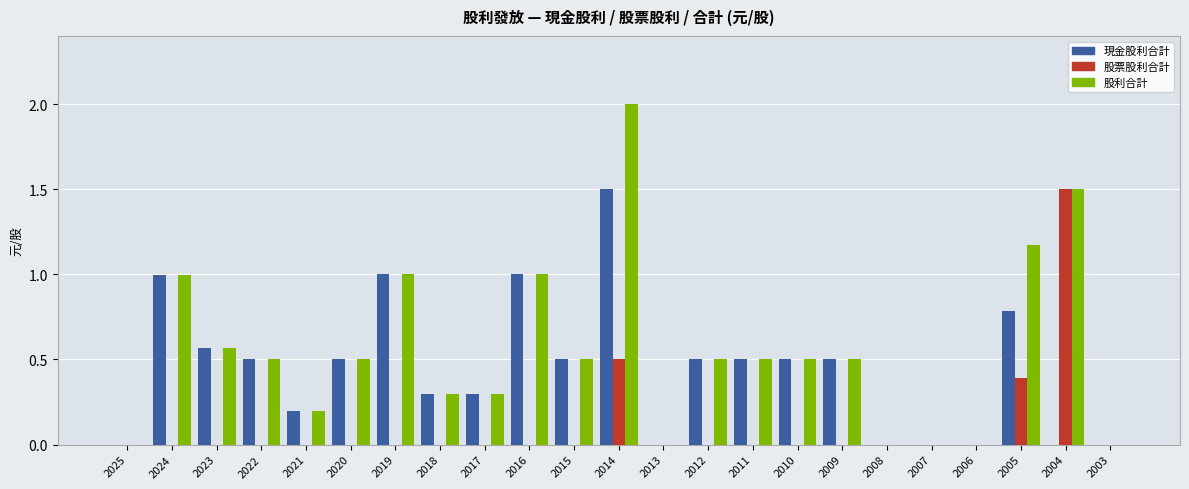

Are the bars horizontal?

No